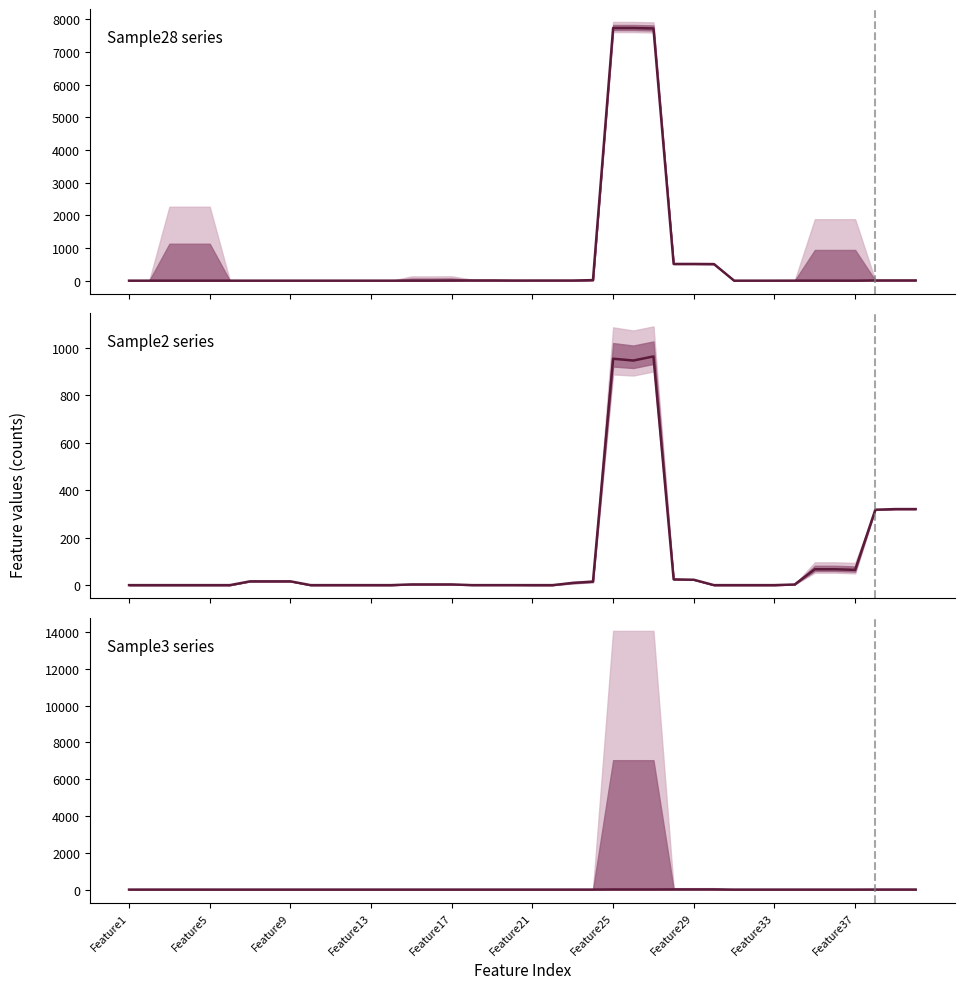

Which series has the widest spread of values?

Sample28 series